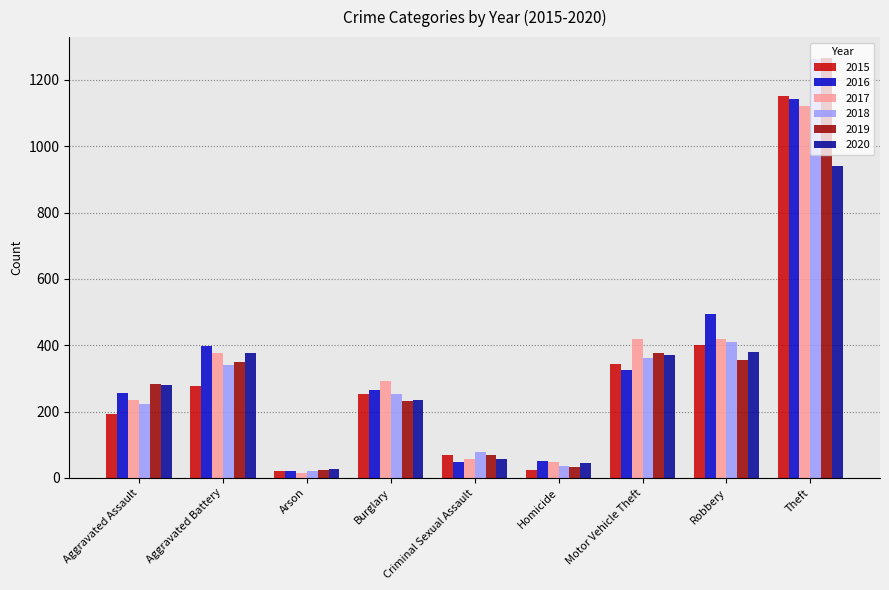

What is the difference between the highest and lowest values at Homicide?

26